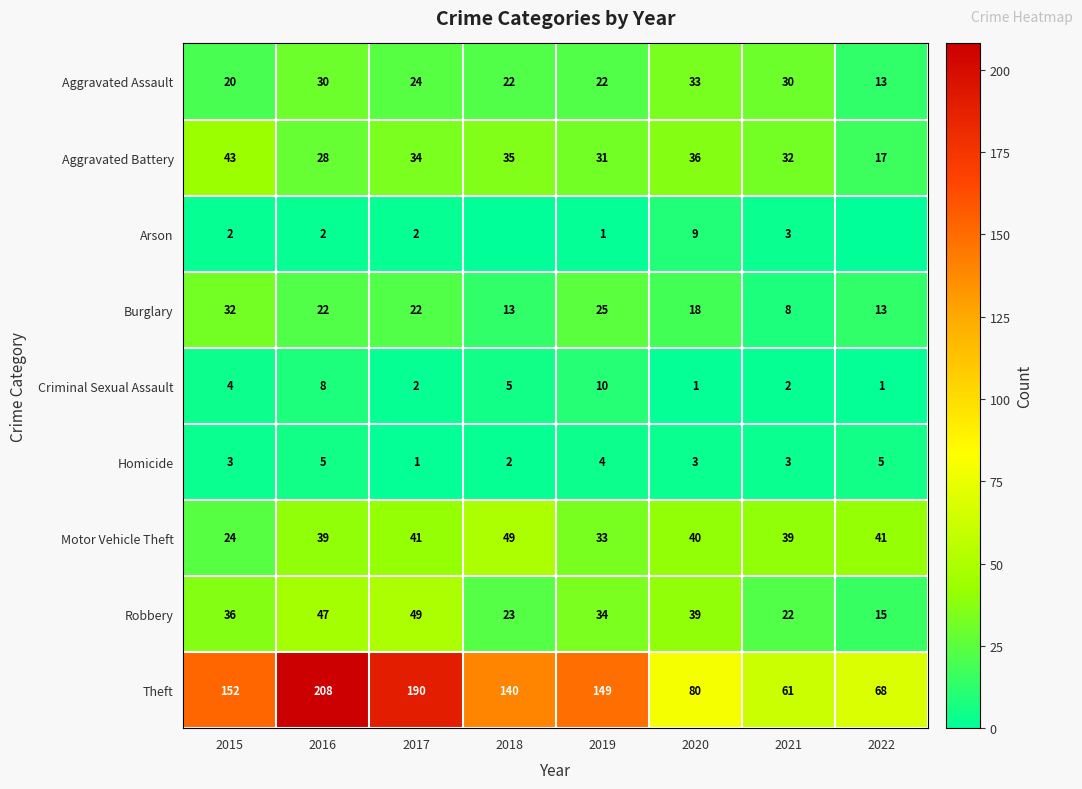

Rank the categories by Theft value from highest to lowest.

2016, 2017, 2015, 2019, 2018, 2020, 2022, 2021